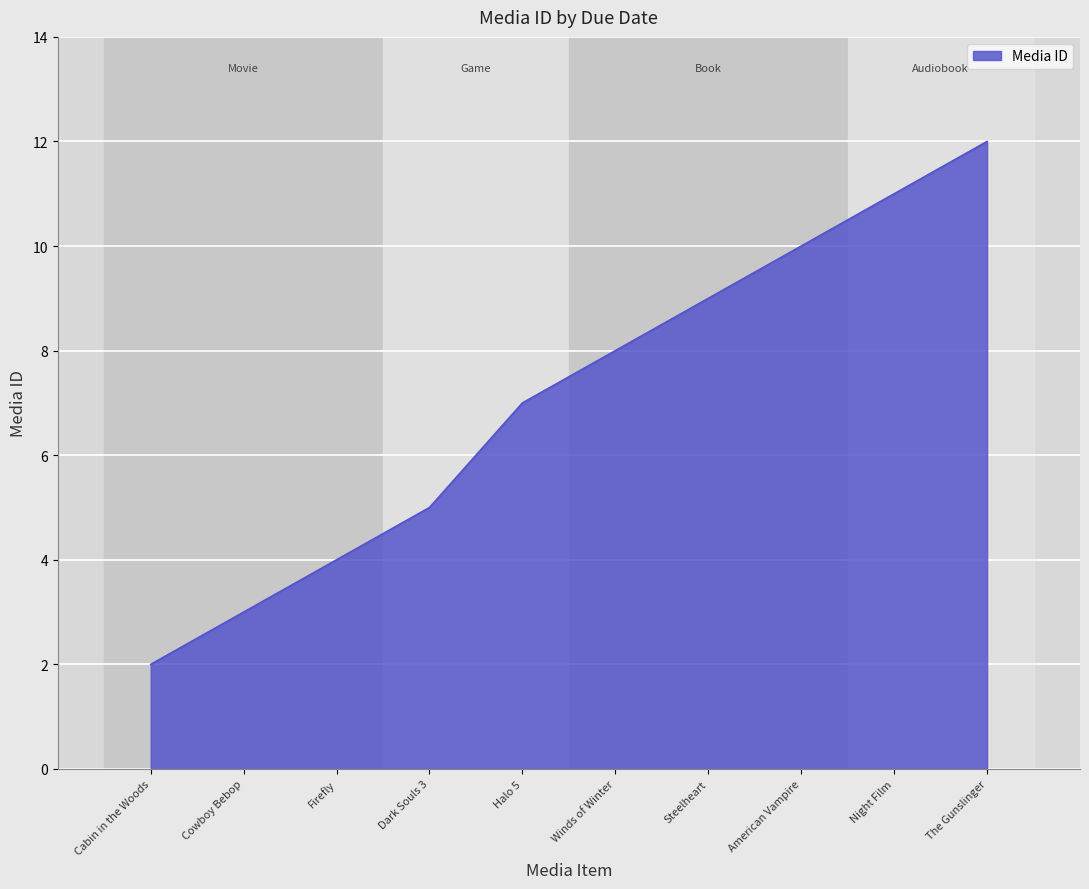

How many values are below 8?

5